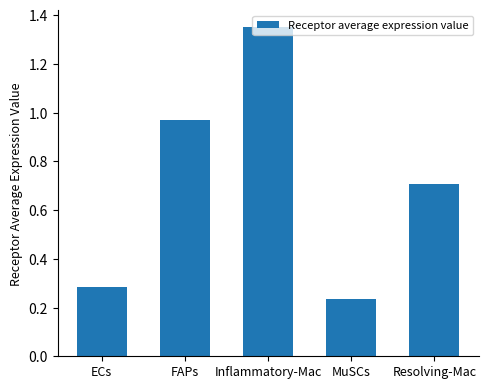

The value at Inflammatory-Mac is 0.4. True or false?

False